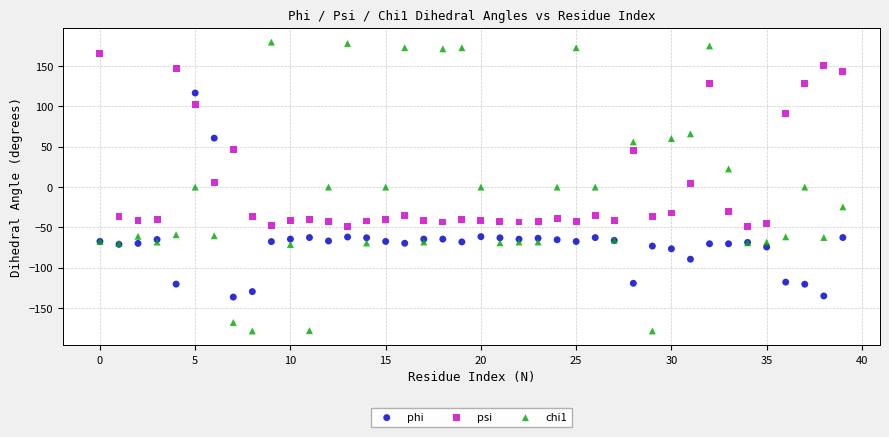

Which series reaches the minimum Y coordinate?

chi1